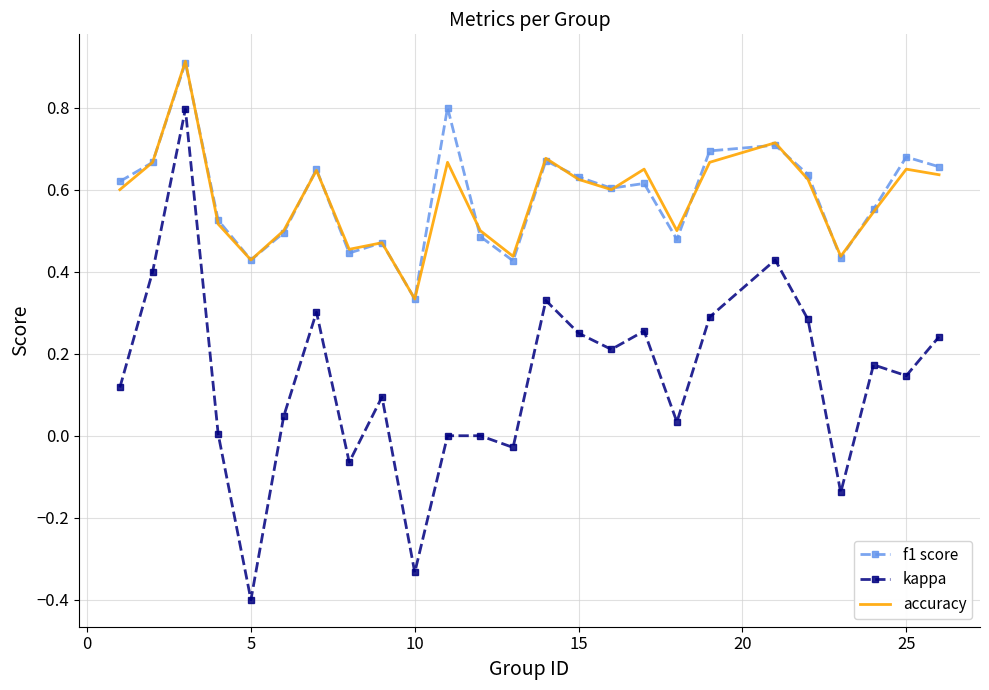

True or false: accuracy and kappa intersect in this chart.

False